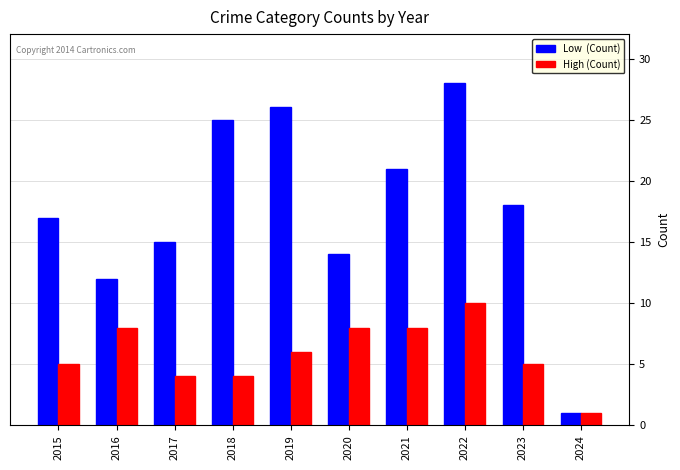

What is the total value across all series at 2015?

22